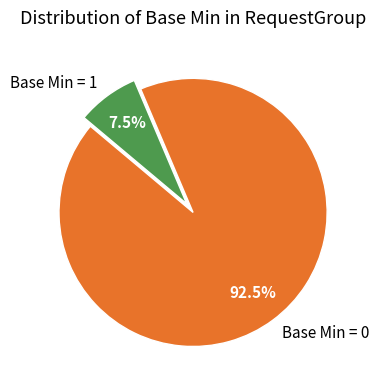

Rank the categories by value from lowest to highest.

Base Min = 1, Base Min = 0